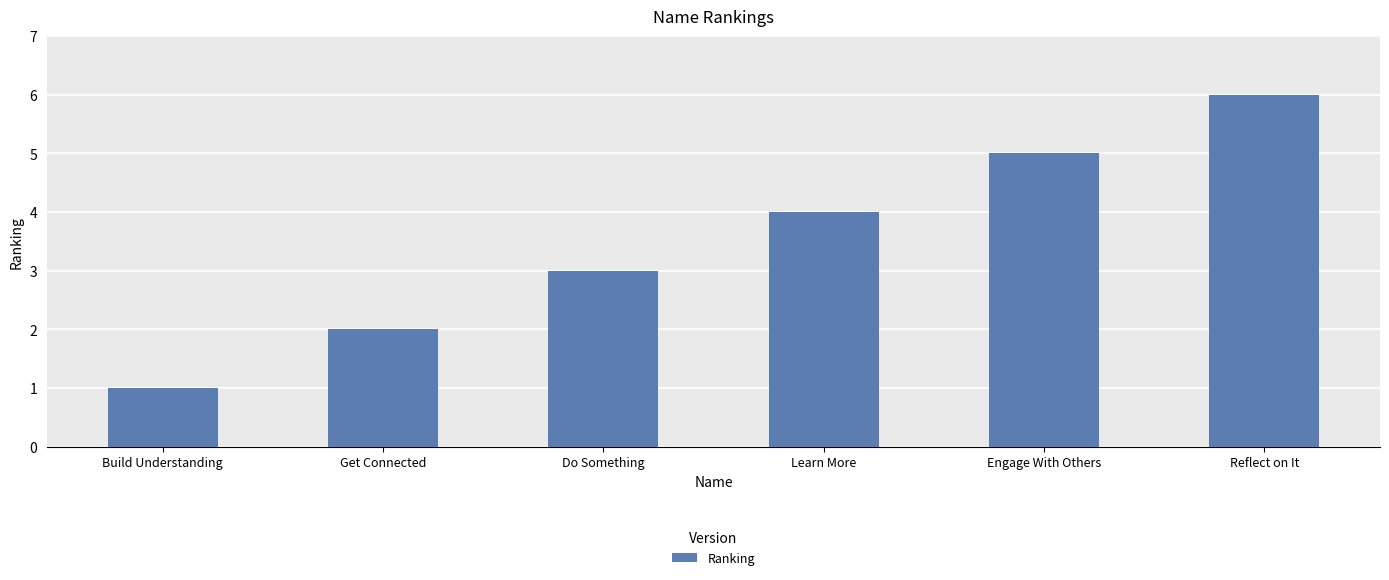

Which category has the highest value across all series?

Reflect on It